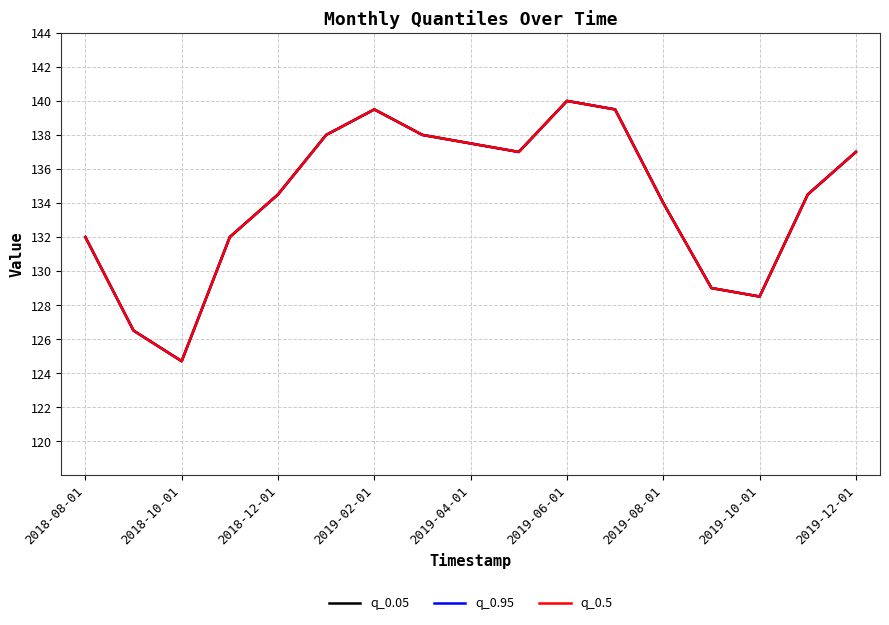

Does the chart have visible grid lines?

Yes